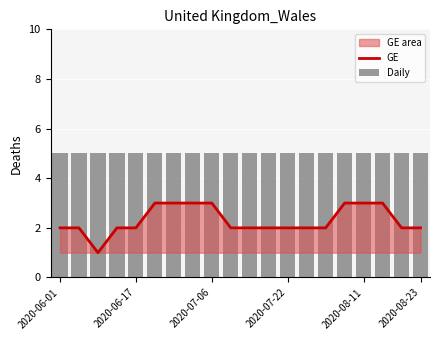

The GE series shows 4 at 2020-06-01. True or false?

False